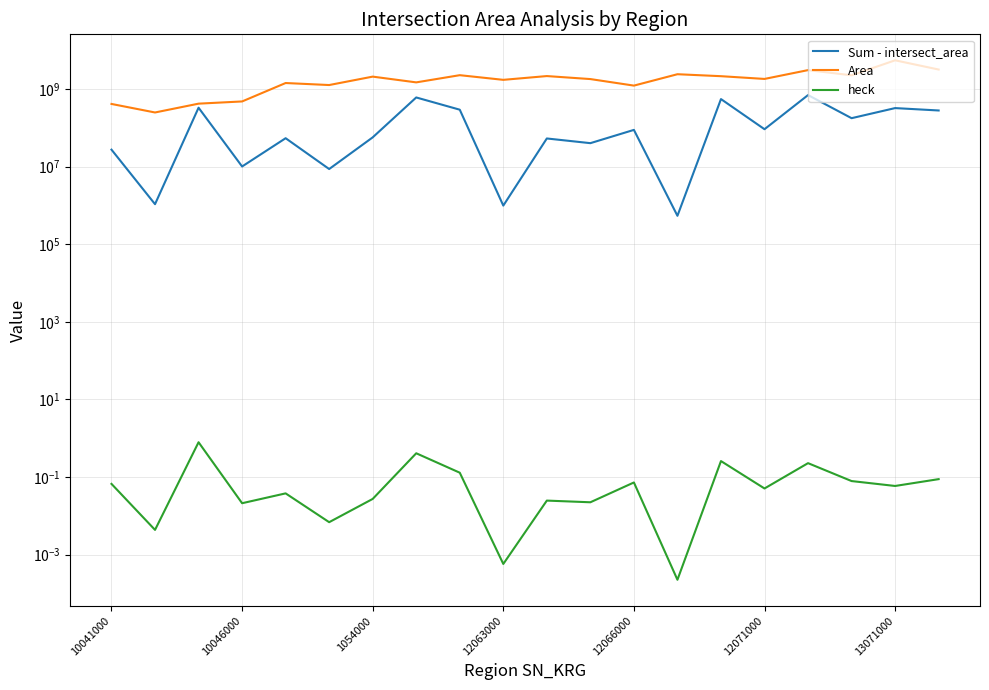

What is the difference between the maximum and minimum values in the heck series?

0.8